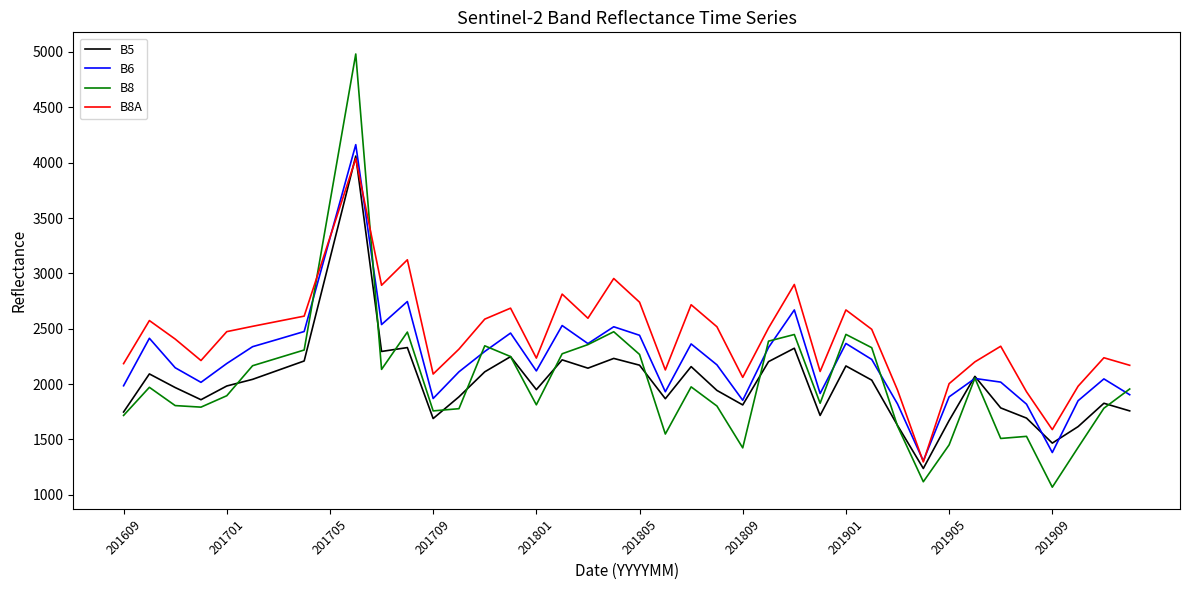

What is the greatest value displayed?

4982